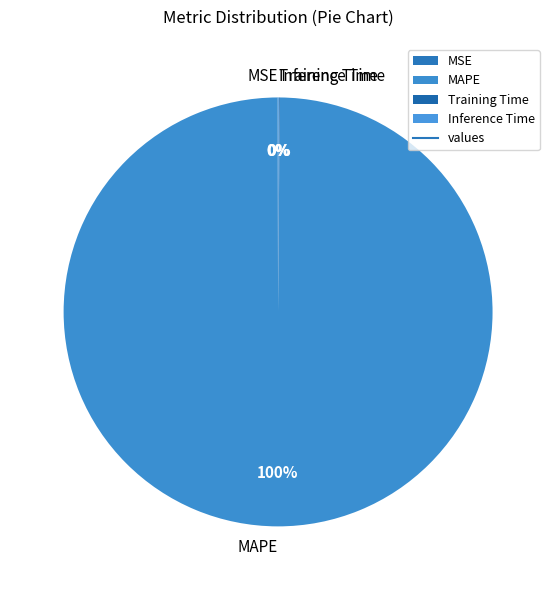

To the nearest percent, what is the average slice percentage?

25%